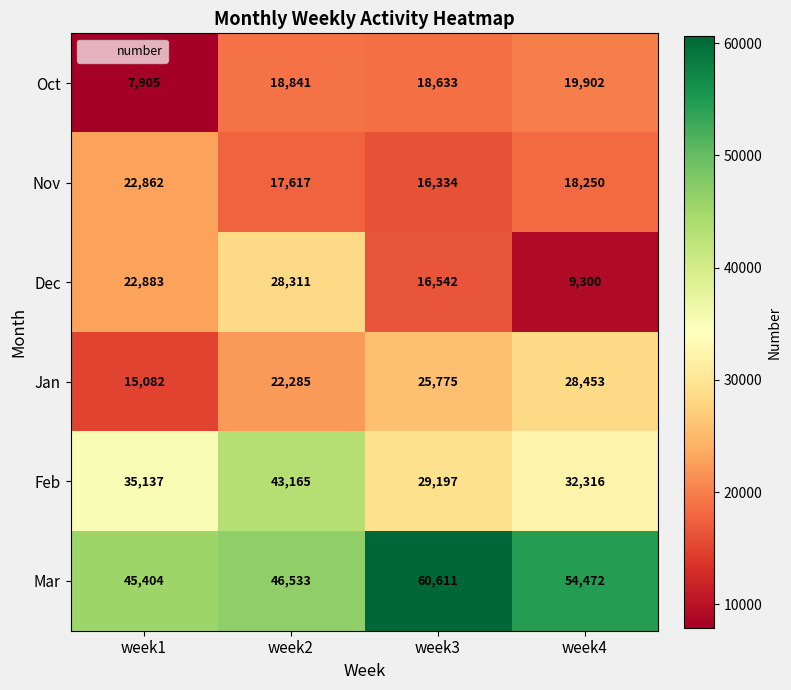

How many series are shown in this chart?

6